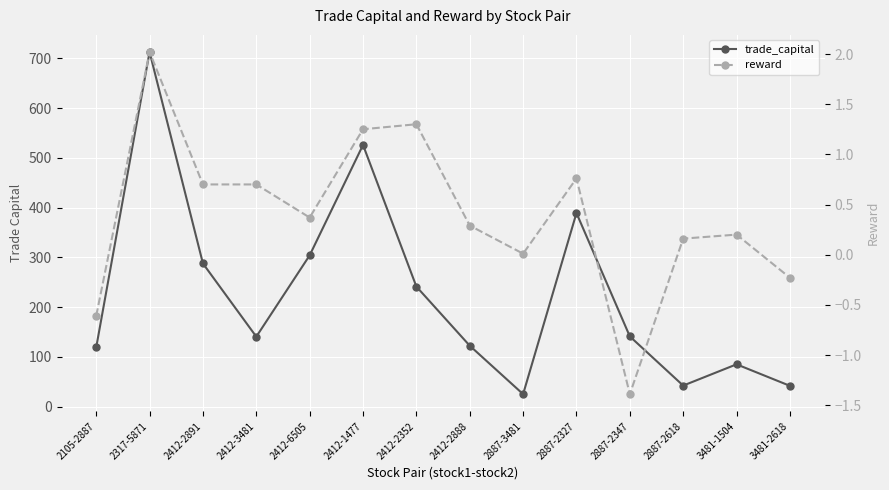

Reading right to left, transcribe all the data shown in this chart.

trade_capital: 3481-2618=42.0	3481-1504=85.2	2887-2618=42.5	2887-2347=141.3	2887-2327=389.3	2887-3481=25.3	2412-2888=122.6	2412-2352=241.5	2412-1477=526.1	2412-6505=304.2	2412-3481=140.8	2412-2891=287.9	2317-5871=712.9	2105-2887=119.2
reward: 3481-2618=-0.2	3481-1504=0.2	2887-2618=0.2	2887-2347=-1.4	2887-2327=0.8	2887-3481=0.0	2412-2888=0.3	2412-2352=1.3	2412-1477=1.2	2412-6505=0.4	2412-3481=0.7	2412-2891=0.7	2317-5871=2.0	2105-2887=-0.6